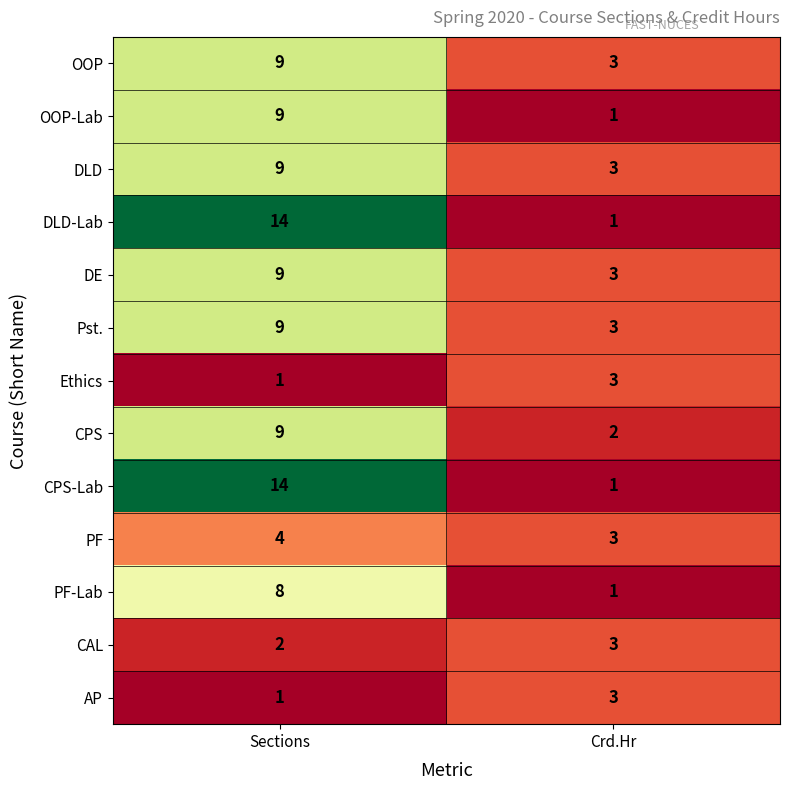

What is the difference between the highest and lowest values at Sections?

13